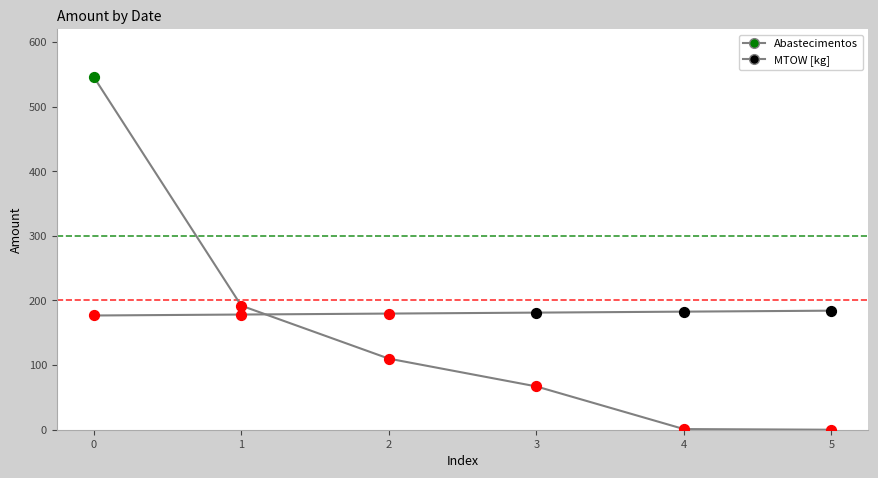

How many lines are shown in the chart?

2